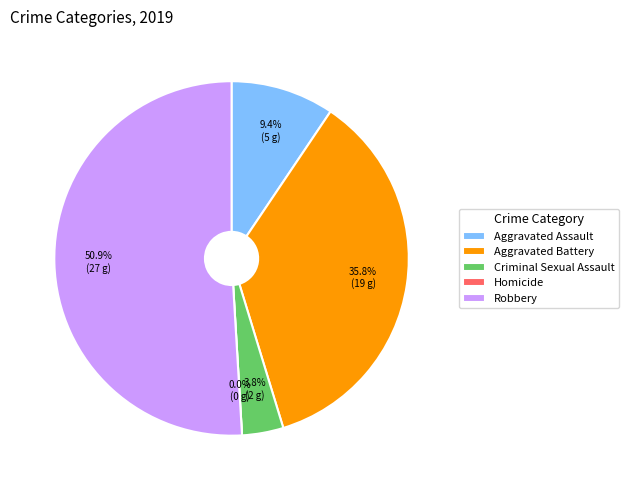

Which slice is the smallest?

Homicide